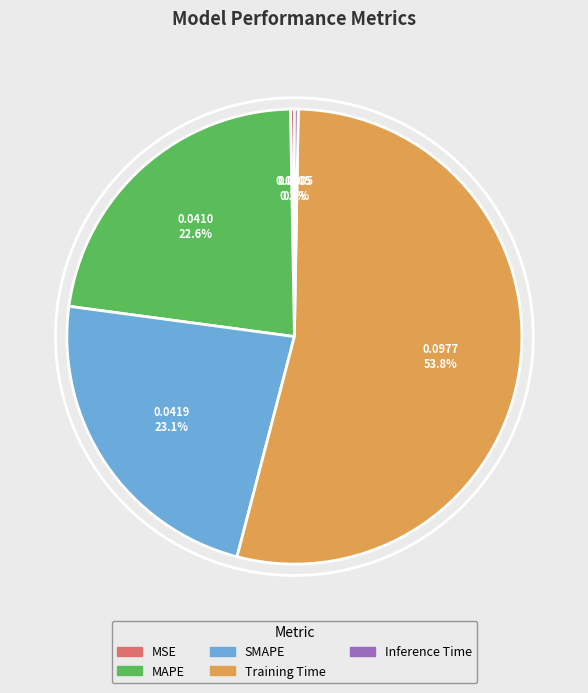

What percentage is the SMAPE slice, to the nearest percent?

23%